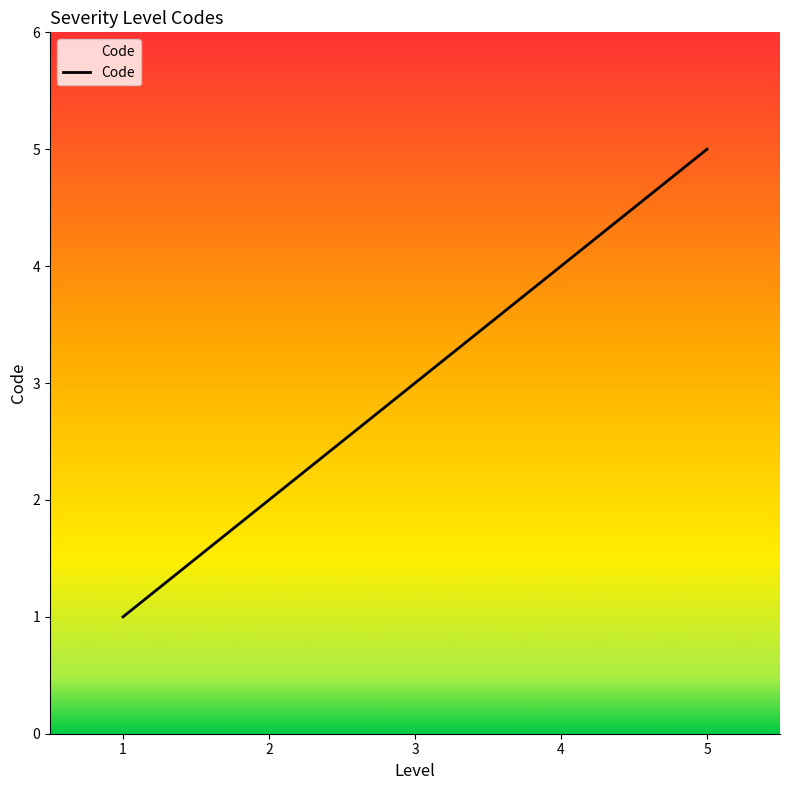

What is the maximum value shown in the chart?

5